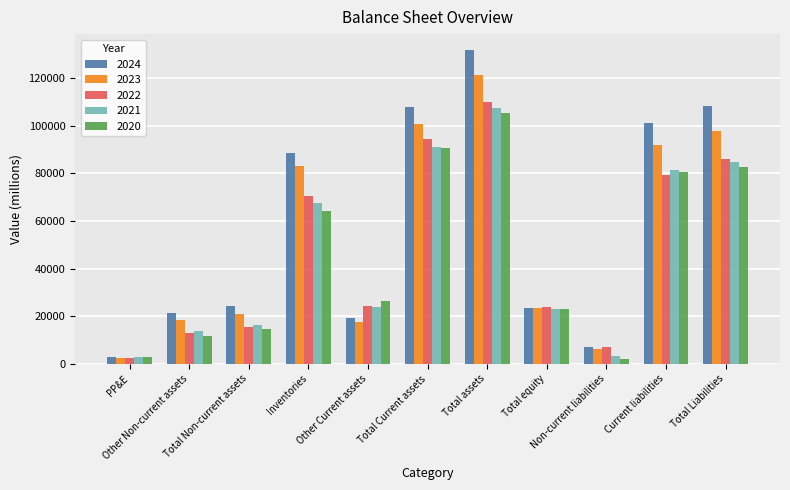

How many categories are shown in the chart?

11